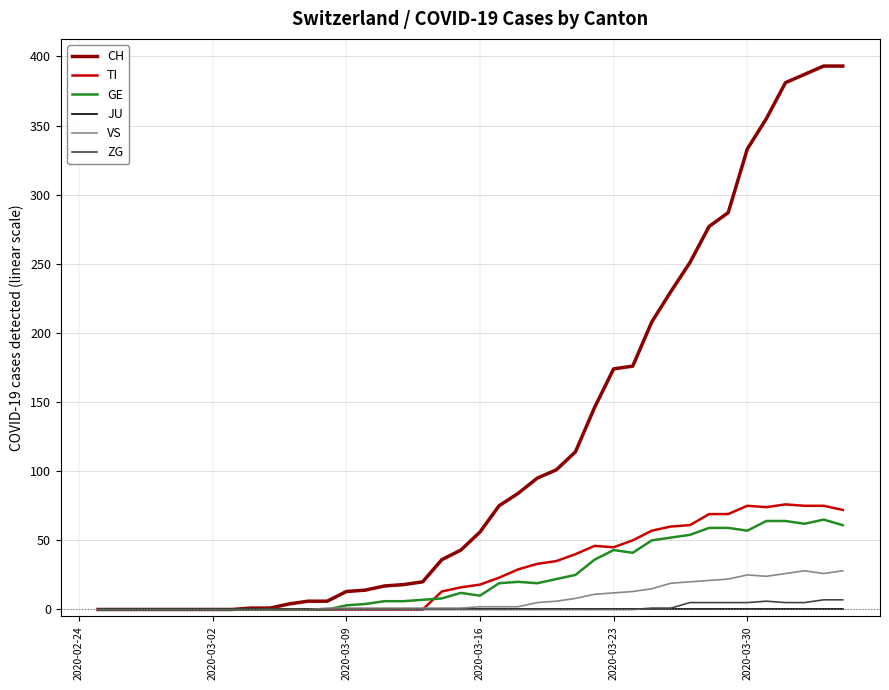

Which series has the largest range (max minus min)?

CH